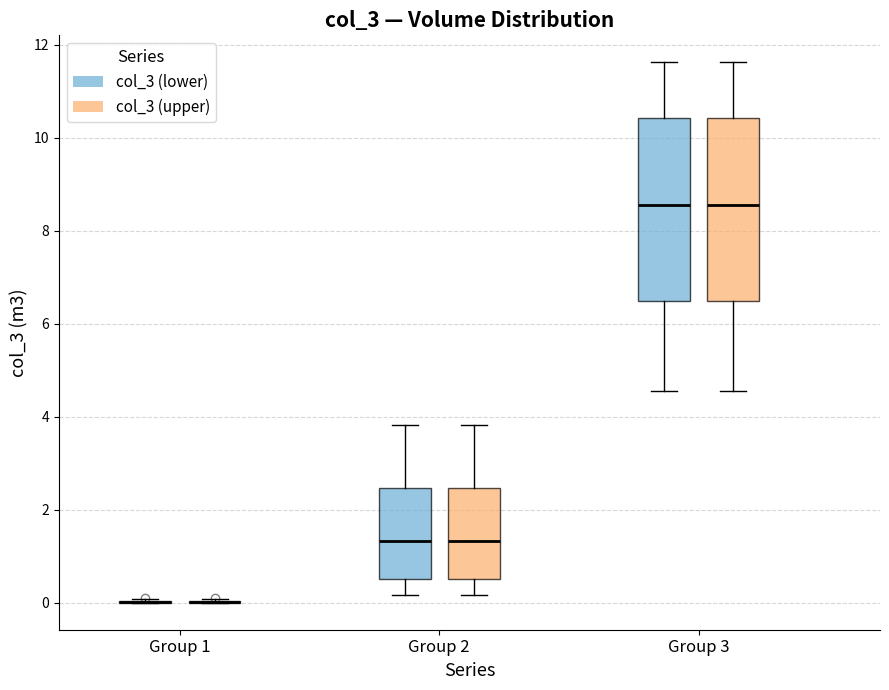

Reading left to right, read every box against the y-axis: the position of its median line, the range the box covers, and the ends of its whiskers. The values are not printed on the chart, so give them approximately, as read against the axis.

Group 1 (col_3 (lower)): box collapsed to a line at 0.0, whiskers 0.0 to 0.0
Group 1 (col_3 (upper)): box collapsed to a line at 0.0, whiskers 0.0 to 0.0
Group 2 (col_3 (lower)): median 1.4, box 0.6 to 2.4, whiskers 0.2 to 3.8
Group 2 (col_3 (upper)): median 1.4, box 0.6 to 2.4, whiskers 0.2 to 3.8
Group 3 (col_3 (lower)): median 8.6, box 6.4 to 10.4, whiskers 4.6 to 11.6
Group 3 (col_3 (upper)): median 8.6, box 6.4 to 10.4, whiskers 4.6 to 11.6